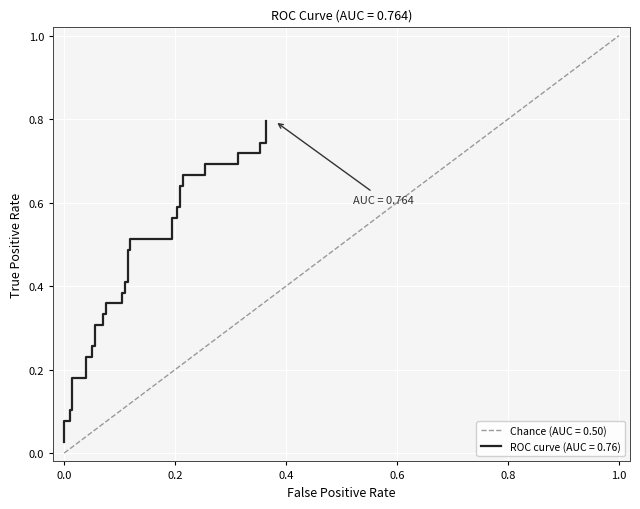

What is the difference between the second highest and minimum values?

0.7